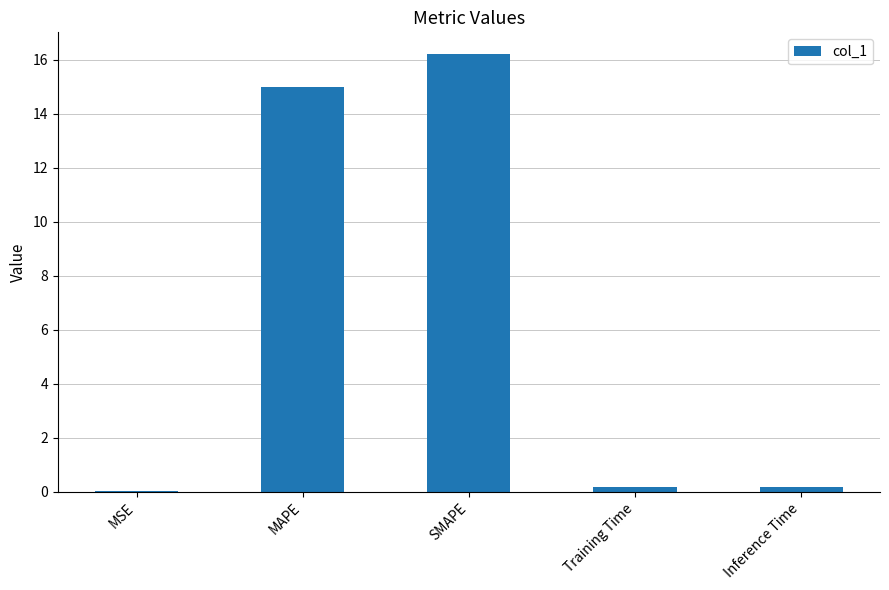

At which label is the value closest to 8?

MAPE